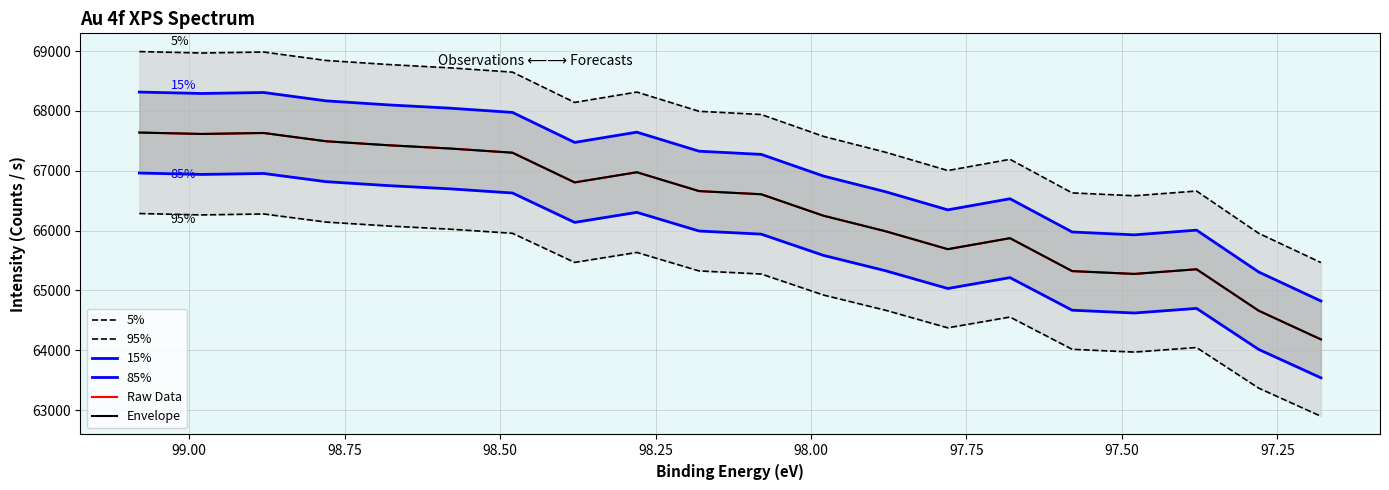

What is the average value of the 15% series?

67070.2